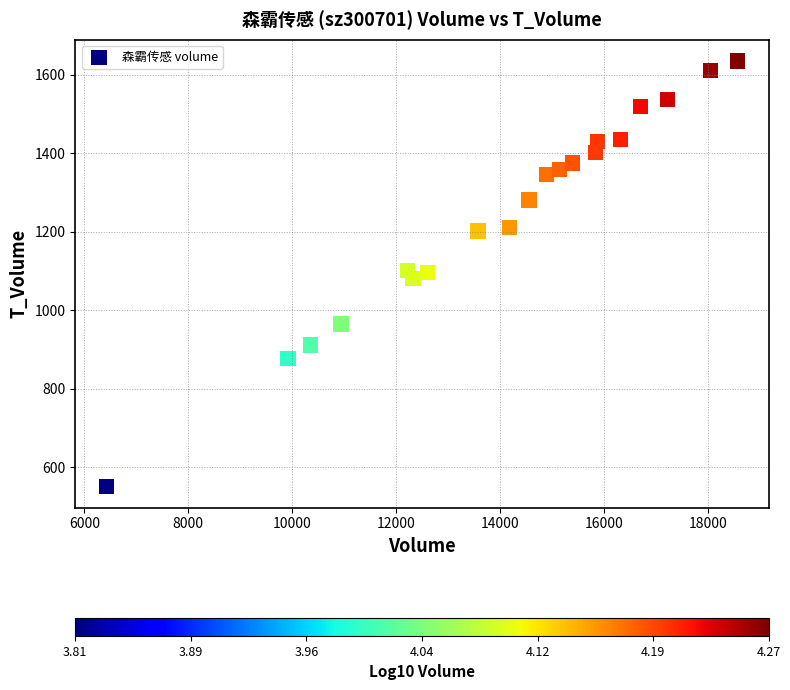

What is the range of X values (max minus min)?

12135